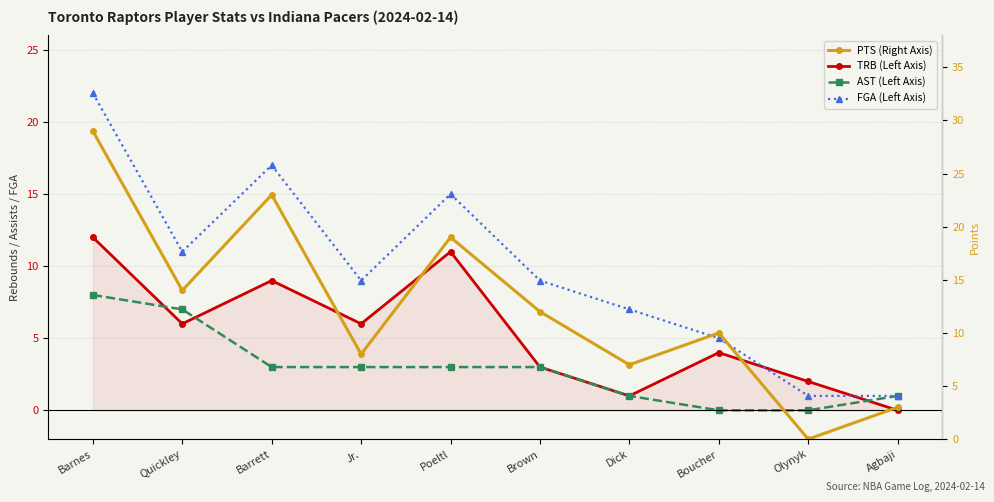

Does the chart have visible grid lines?

Yes